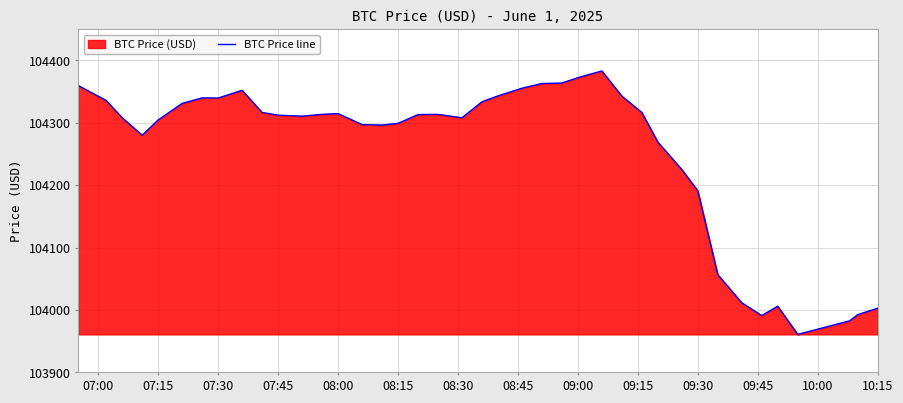

What is the minimum value shown in the chart?

103960.8